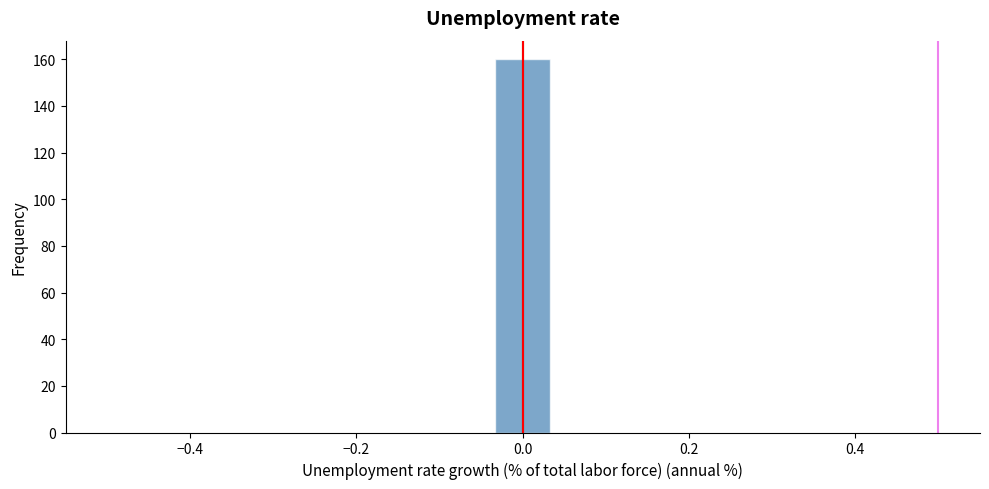

Around what value on the x-axis is the tallest bar? Give the approximate position of its centre, as read against the axis.

0.00